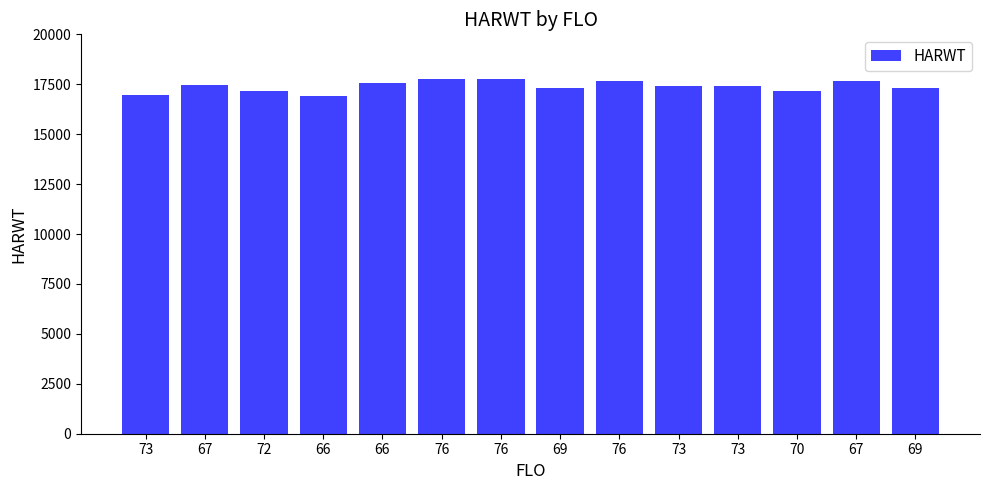

How many values are below 17396?

6